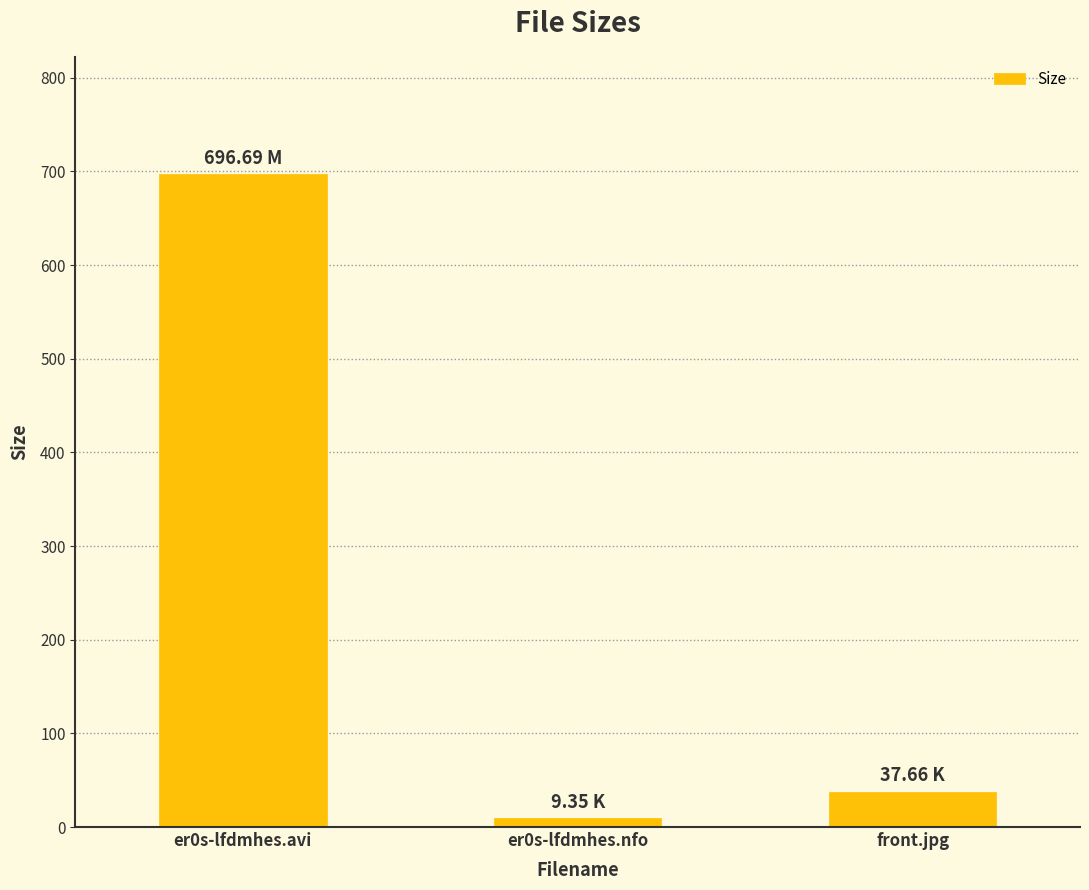

The chart shows a value of 186.0 at er0s-lfdmhes.avi. True or false?

False